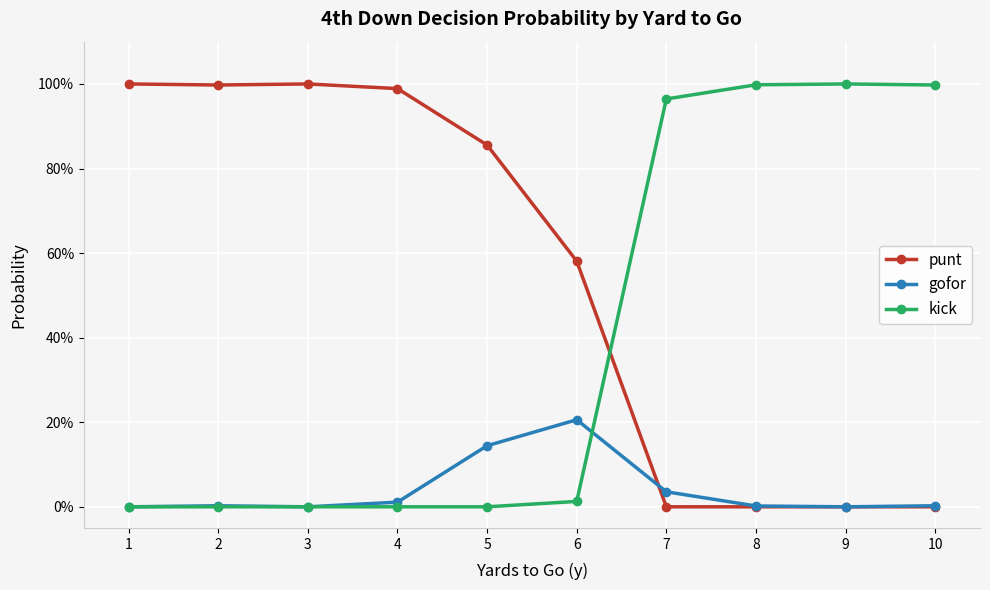

In punt, how many points are lower than both neighbors (excluding endpoints)?

1